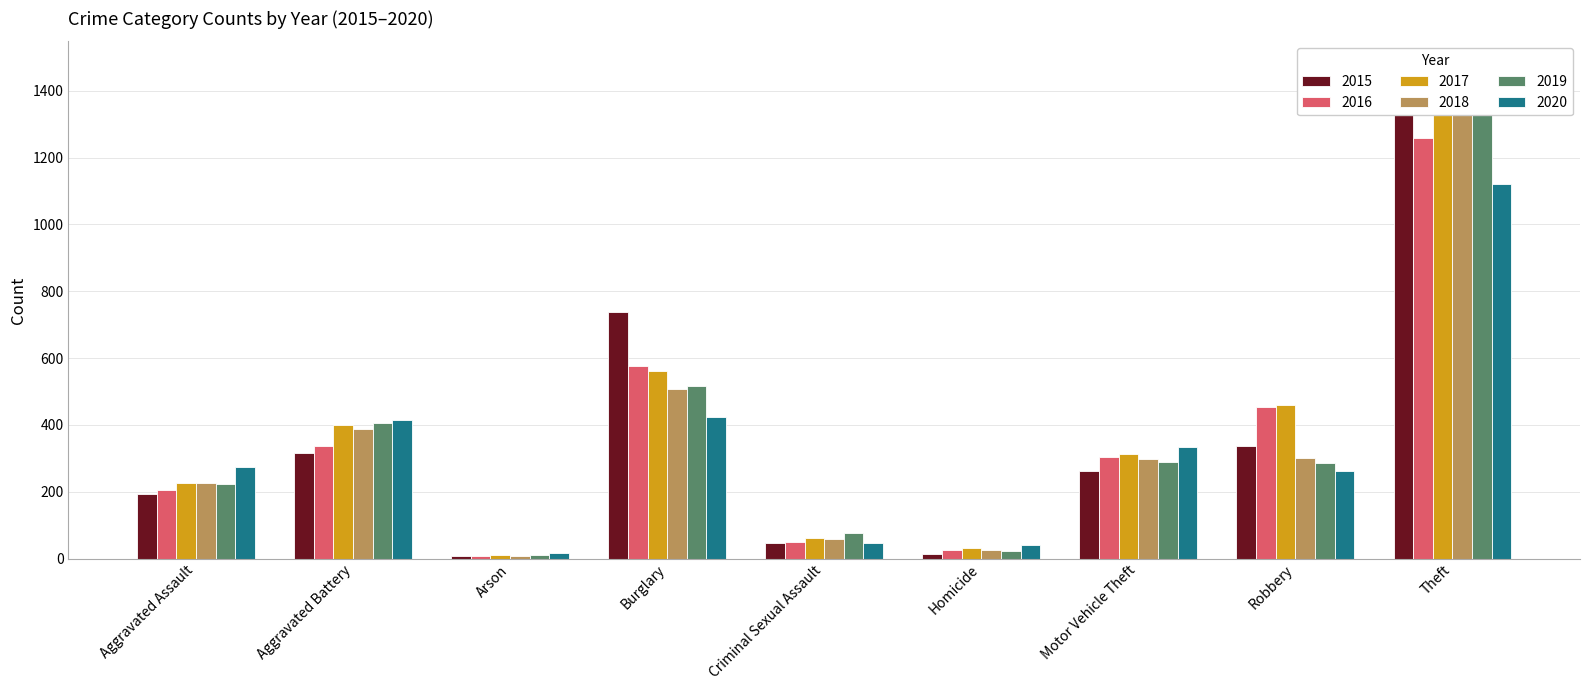

What is the average value of the 2016 series?

358